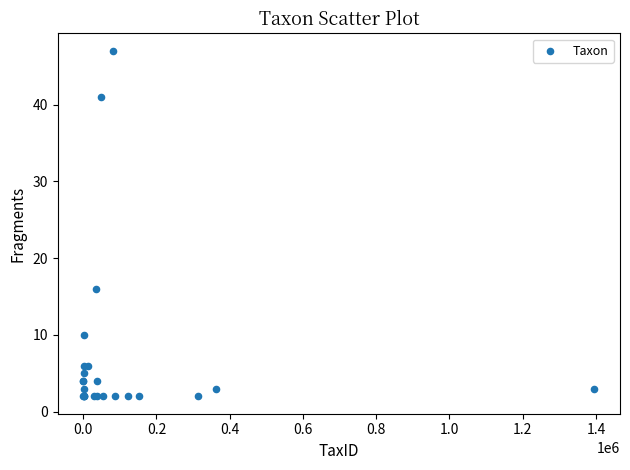

What Y value in the scatter plot is closest to 24?

16